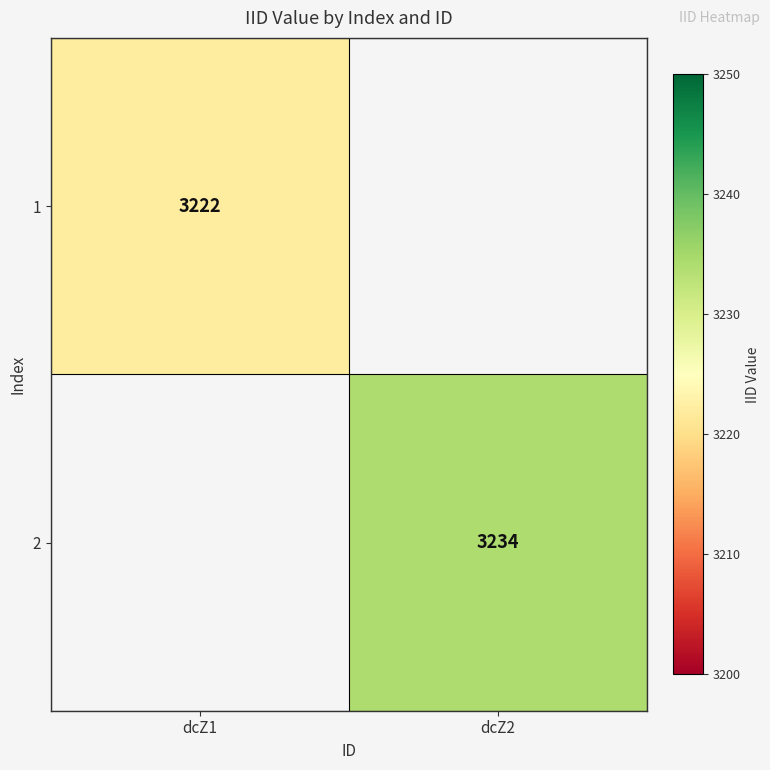

Is it true that 2 equals 1614 at dcZ2?

False